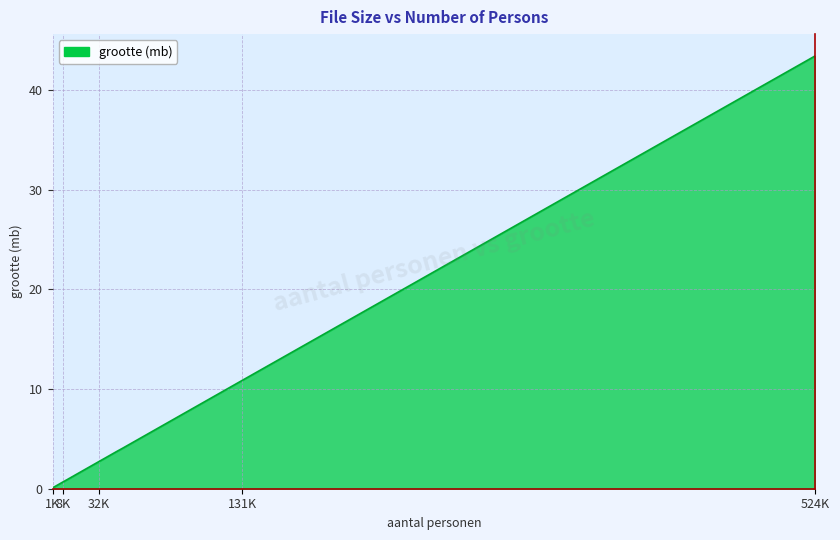

What is the average value?

4.8